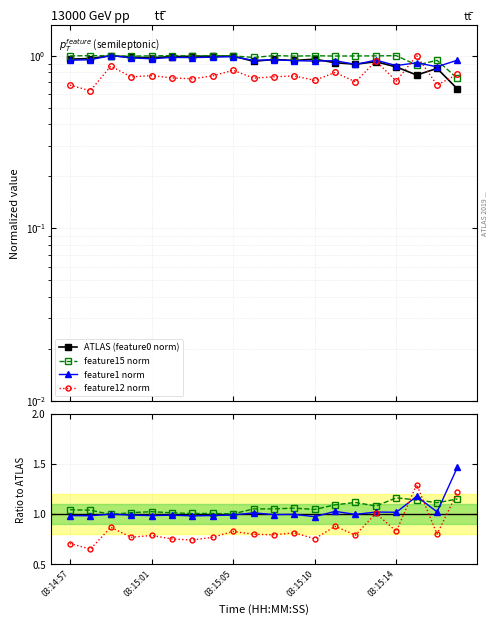

Is it true that feature15 equals 1.0 at 03:15:13?

True